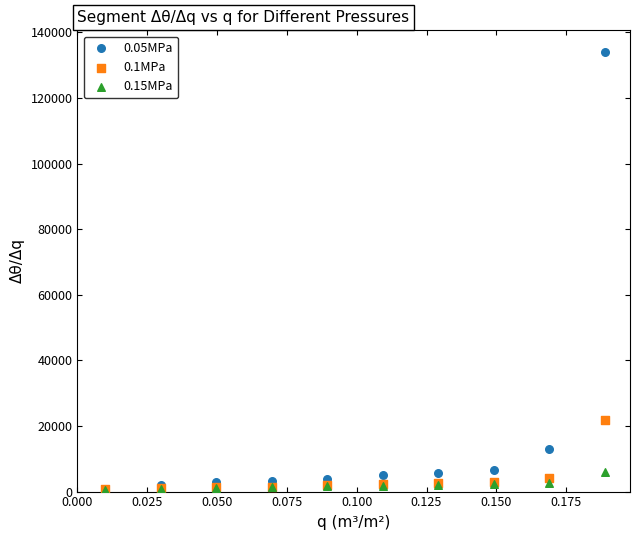

Across all series, what Y value is closest to 67213?

21720.0